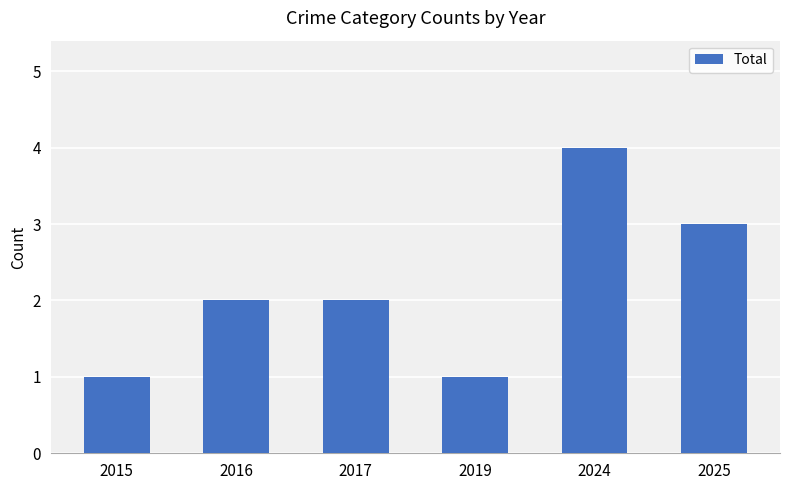

What is the value of the 5th bar from the left?

4